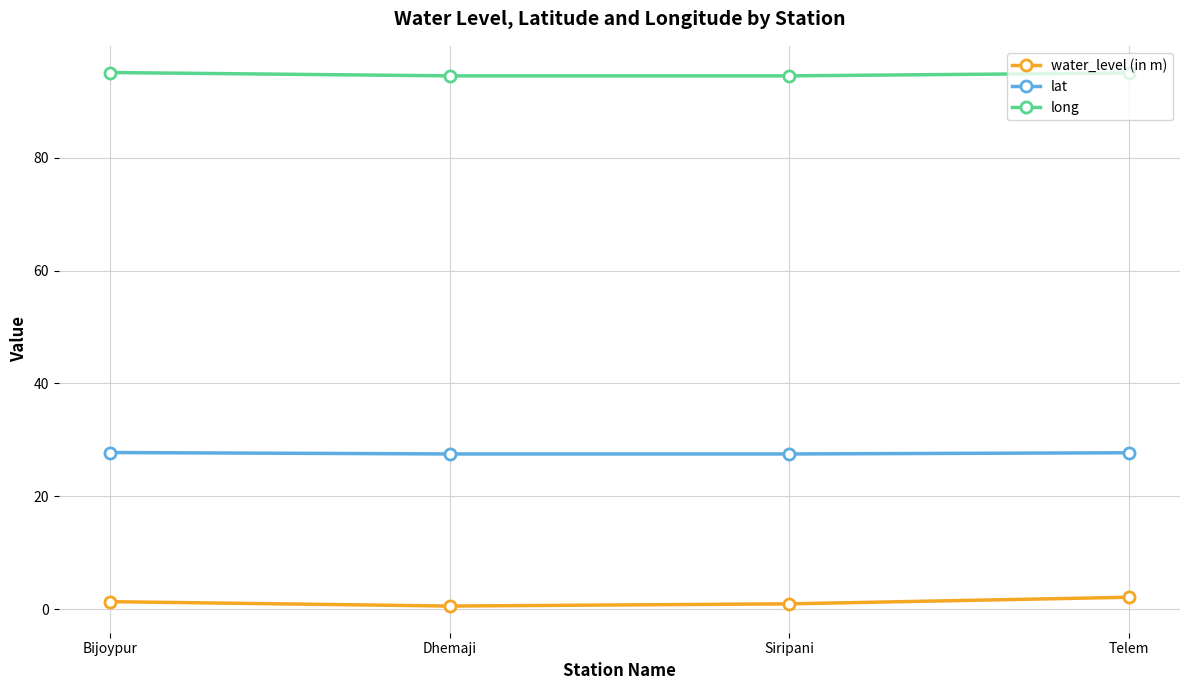

At how many categories does at least one series exceed 19?

4